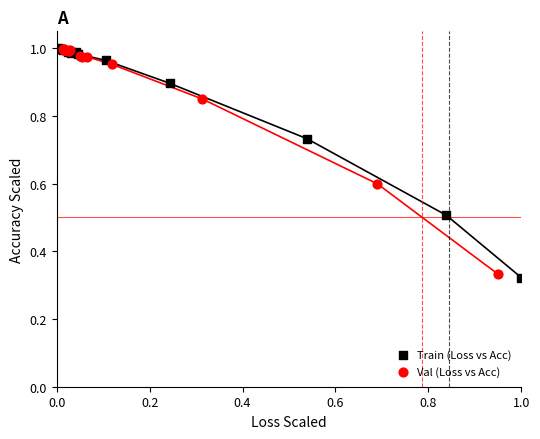

Which series has the widest spread of Y values?

Train (Loss vs Acc)